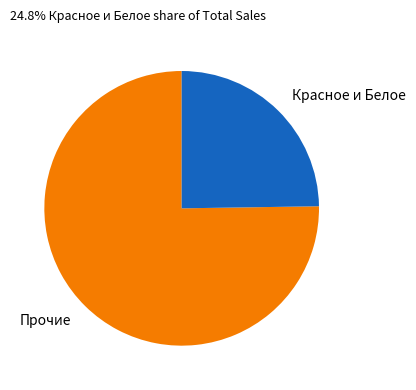

Is the sum of Прочие and Красное и Белое greater than half?

Yes